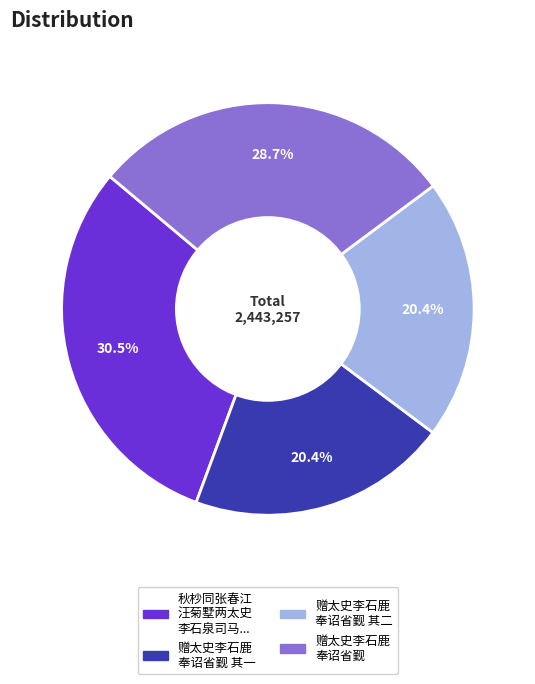

Is there a majority slice in this chart?

No